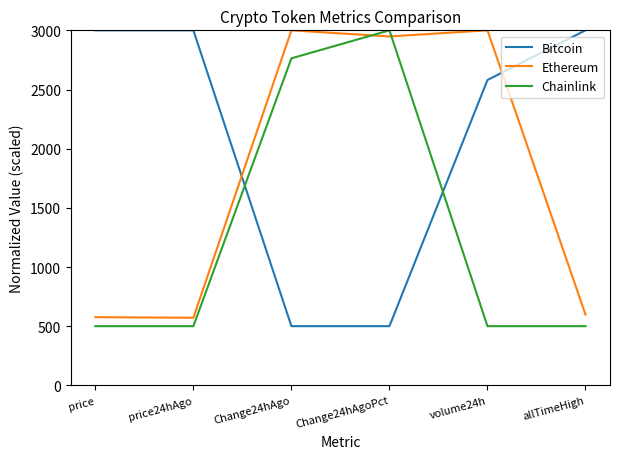

Is the value of Chainlink at price greater than the value of Bitcoin at price24hAgo?

No